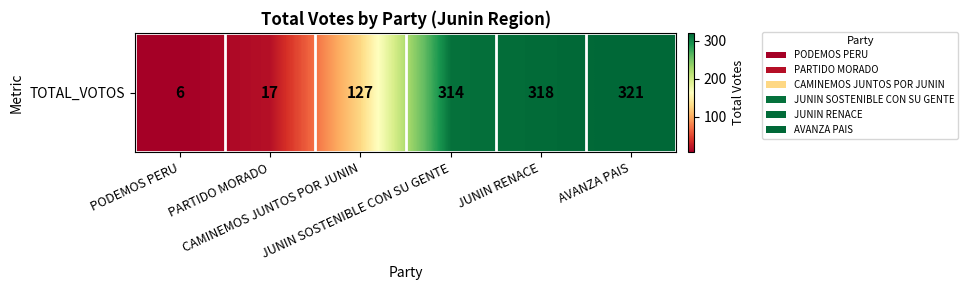

What is the greatest value displayed?

321